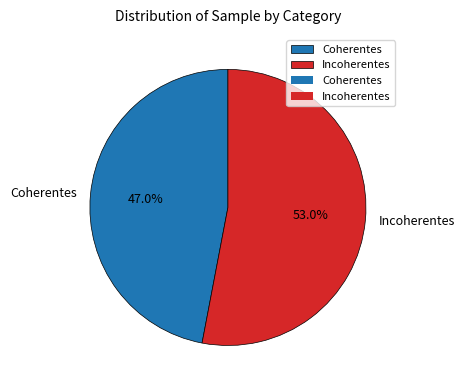

Do Incoherentes and Coherentes together represent more than half of the pie?

Yes